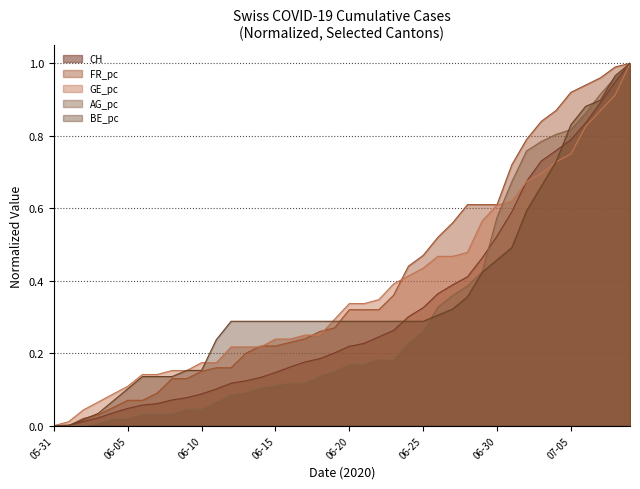

What is the difference between the maximum and minimum values in the CH series?

1.0